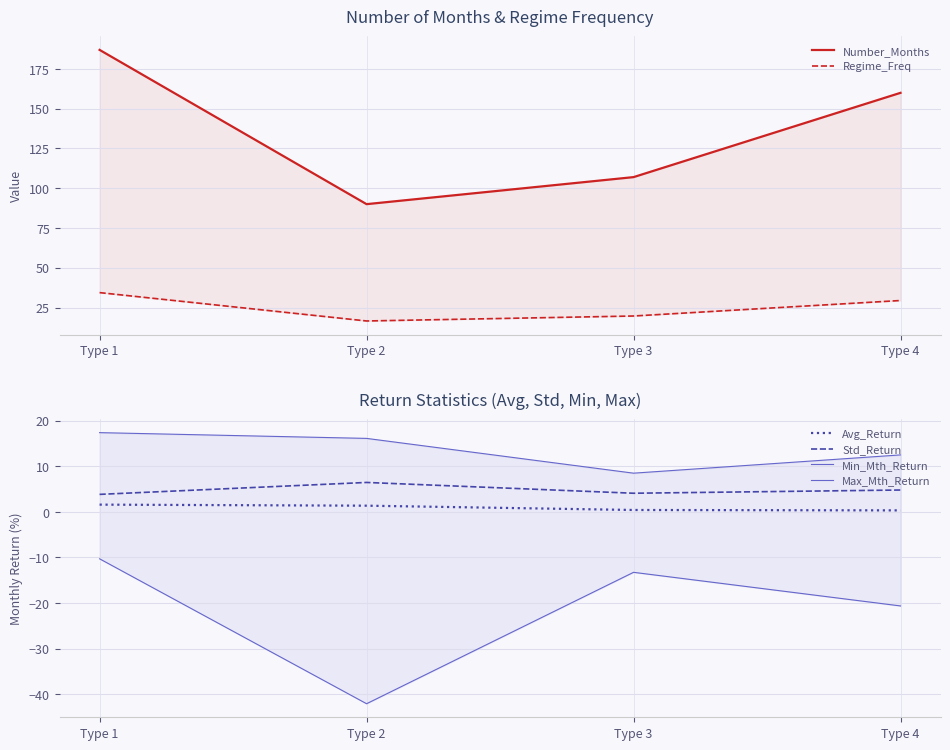

What is the approximate value of Number_Months at Type 3?

107.0